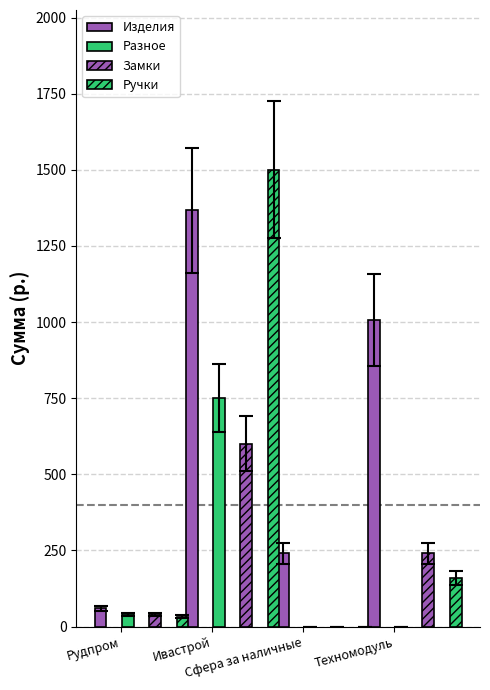

What are all the series names shown in the legend?

Изделия, Разное, Замки, Ручки